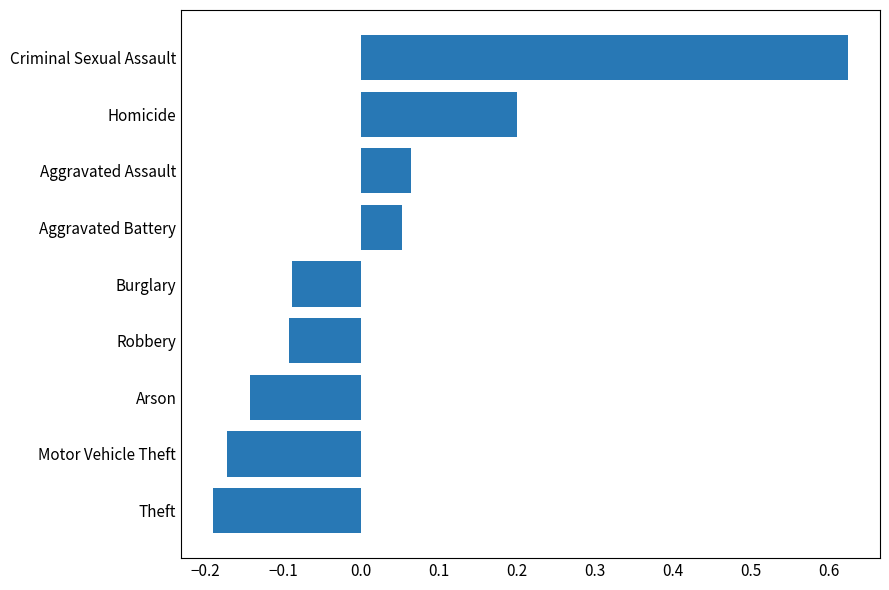

How many series are shown in this chart?

1